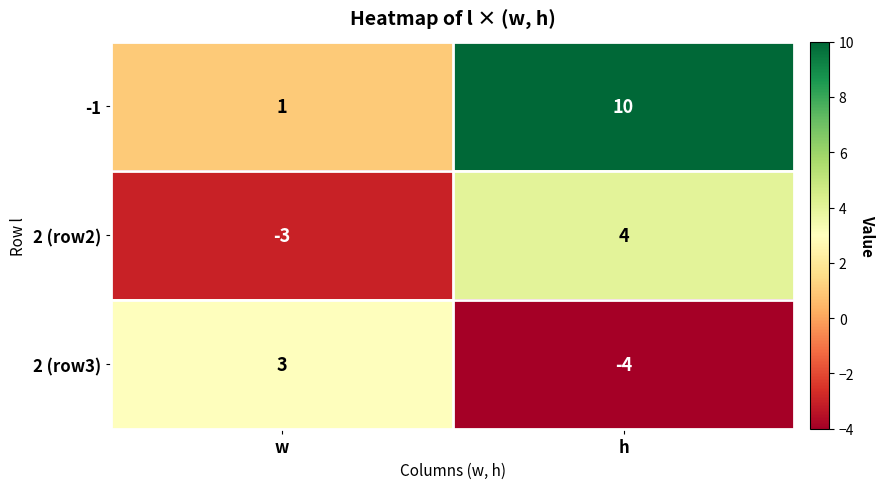

Which series changed the most between w and h?

-1